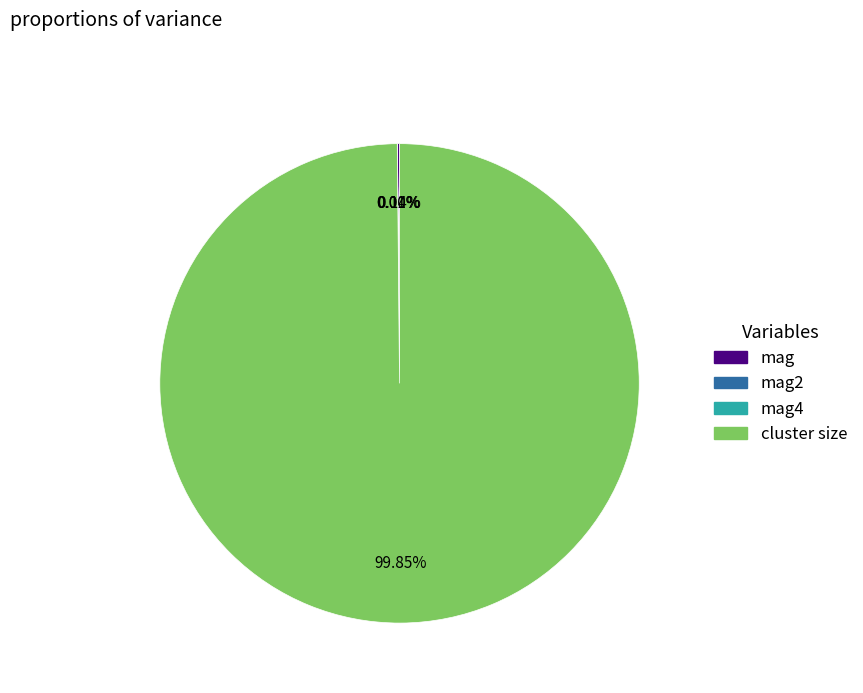

Does any single category account for the majority?

Yes